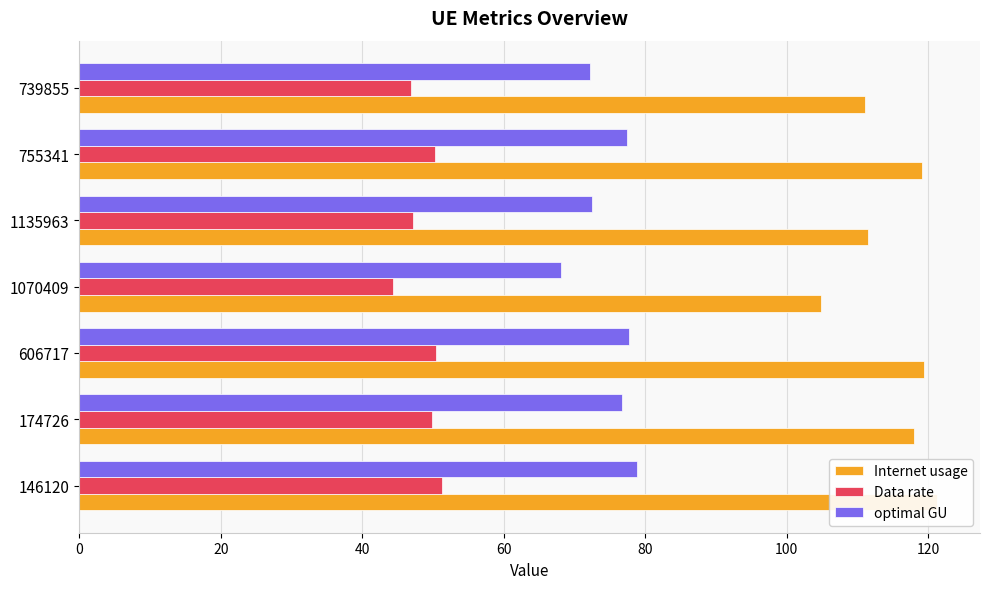

What are all the series names shown in the legend?

Internet usage, Data rate, optimal GU